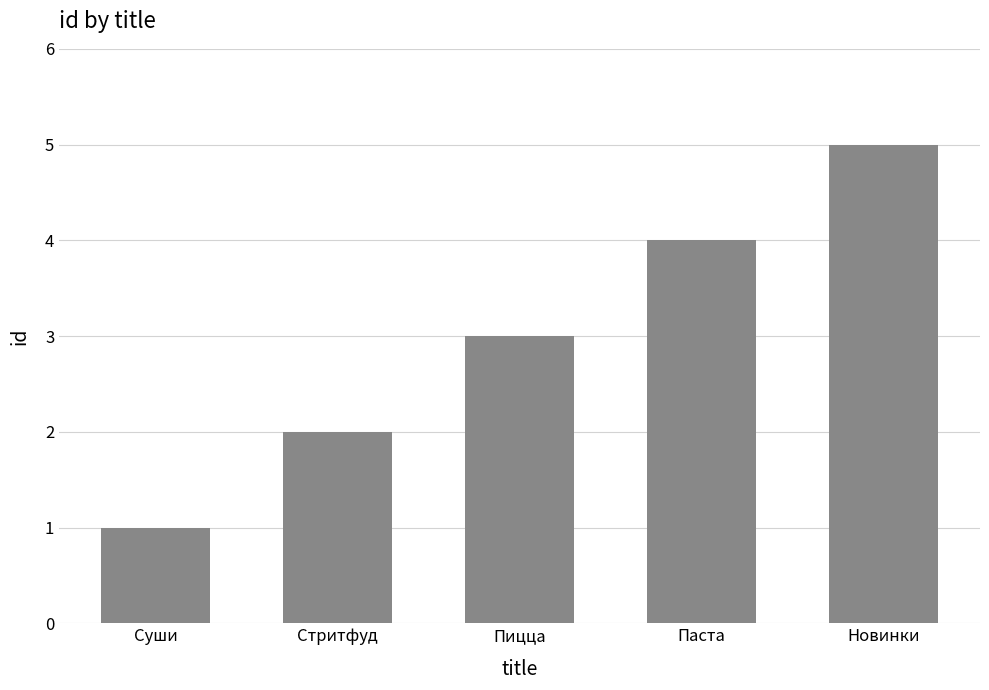

Approximately how many times larger is the value at Суши compared to Пицца?

0.3